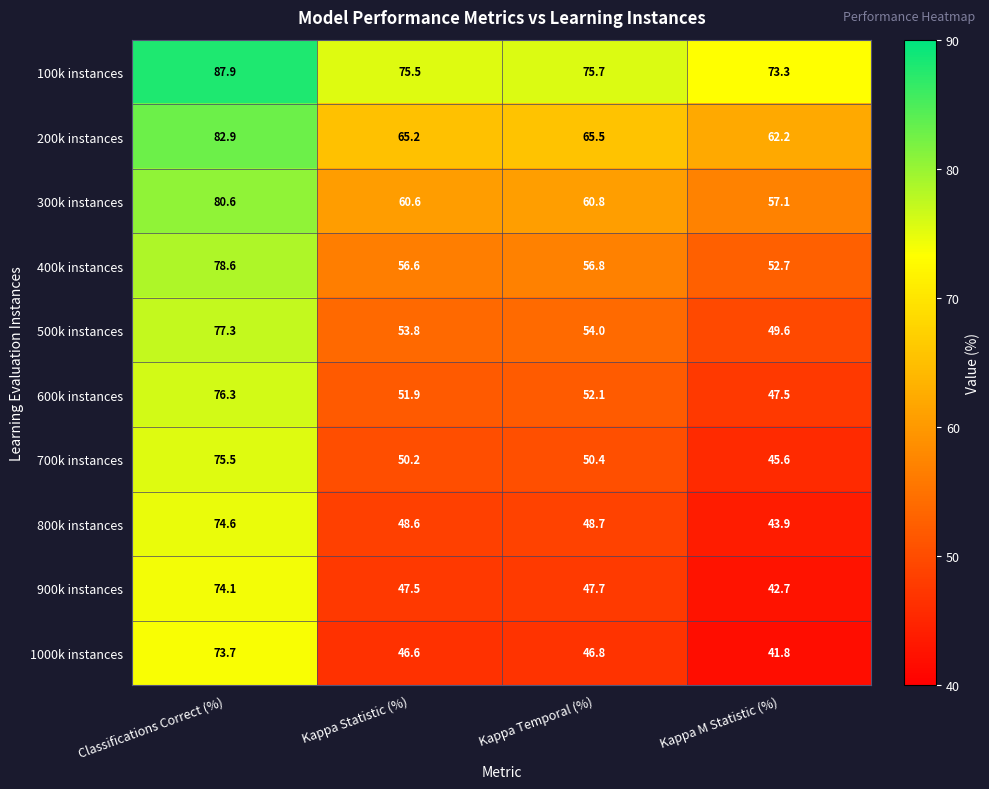

Is it true that 100k instances equals 126.9 at Kappa M Statistic (%)?

False